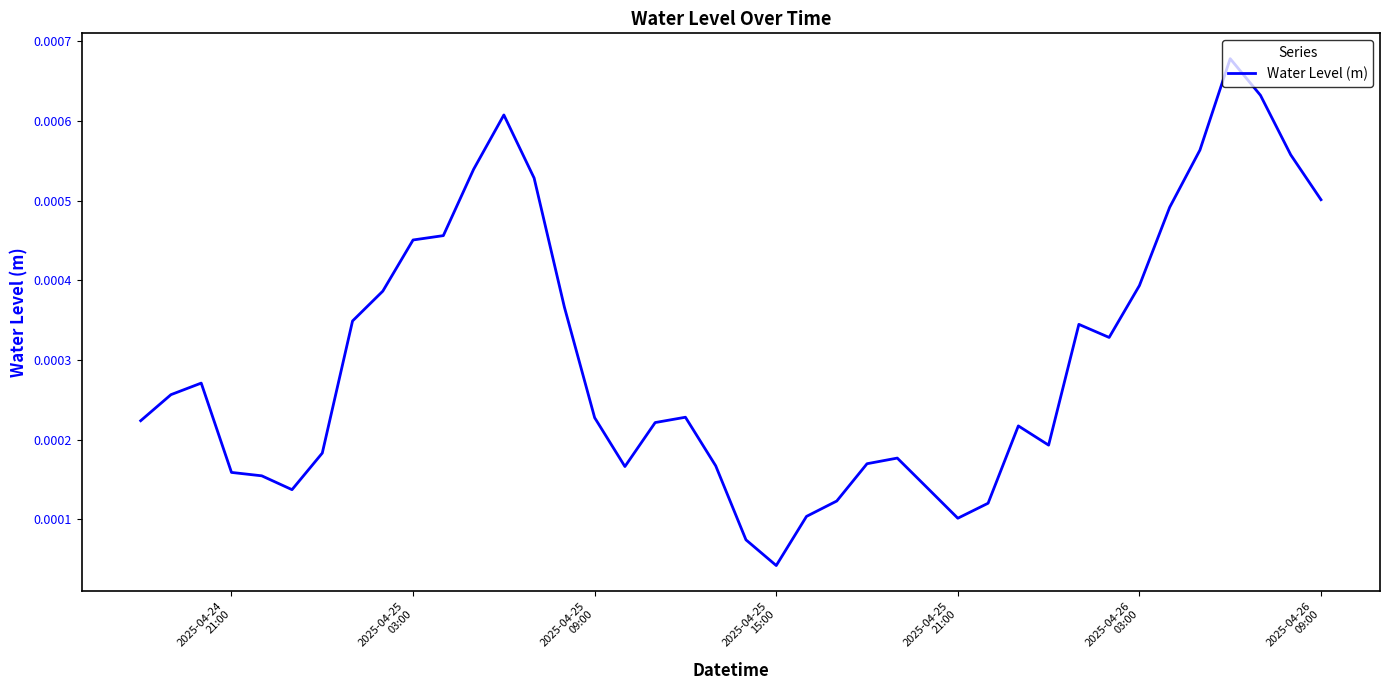

Does the chart display data point markers on the line(s)?

No